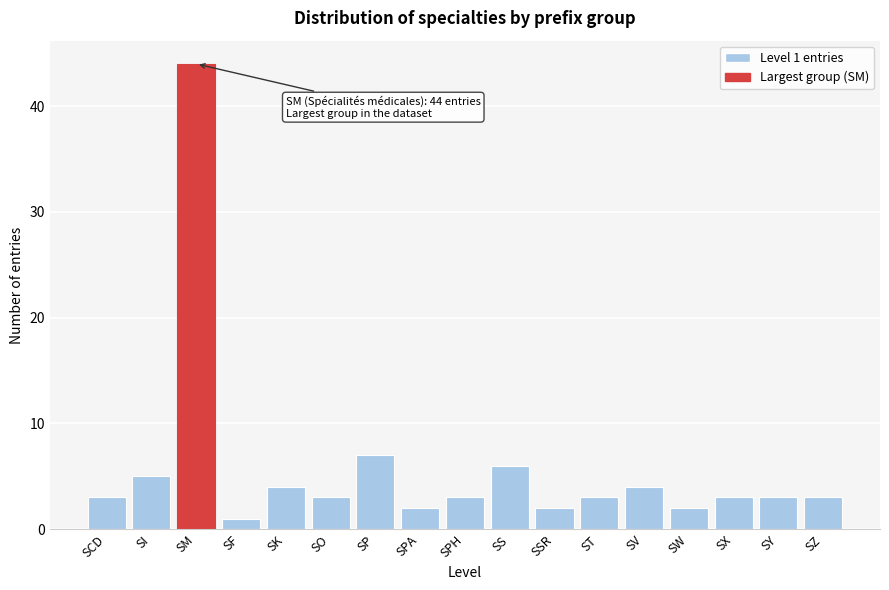

Reading left to right, list all the values displayed in this chart.

SCD=3	SI=5	SM=44	SF=1	SK=4	SO=3	SP=7	SPA=2	SPH=3	SS=6	SSR=2	ST=3	SV=4	SW=2	SX=3	SY=3	SZ=3